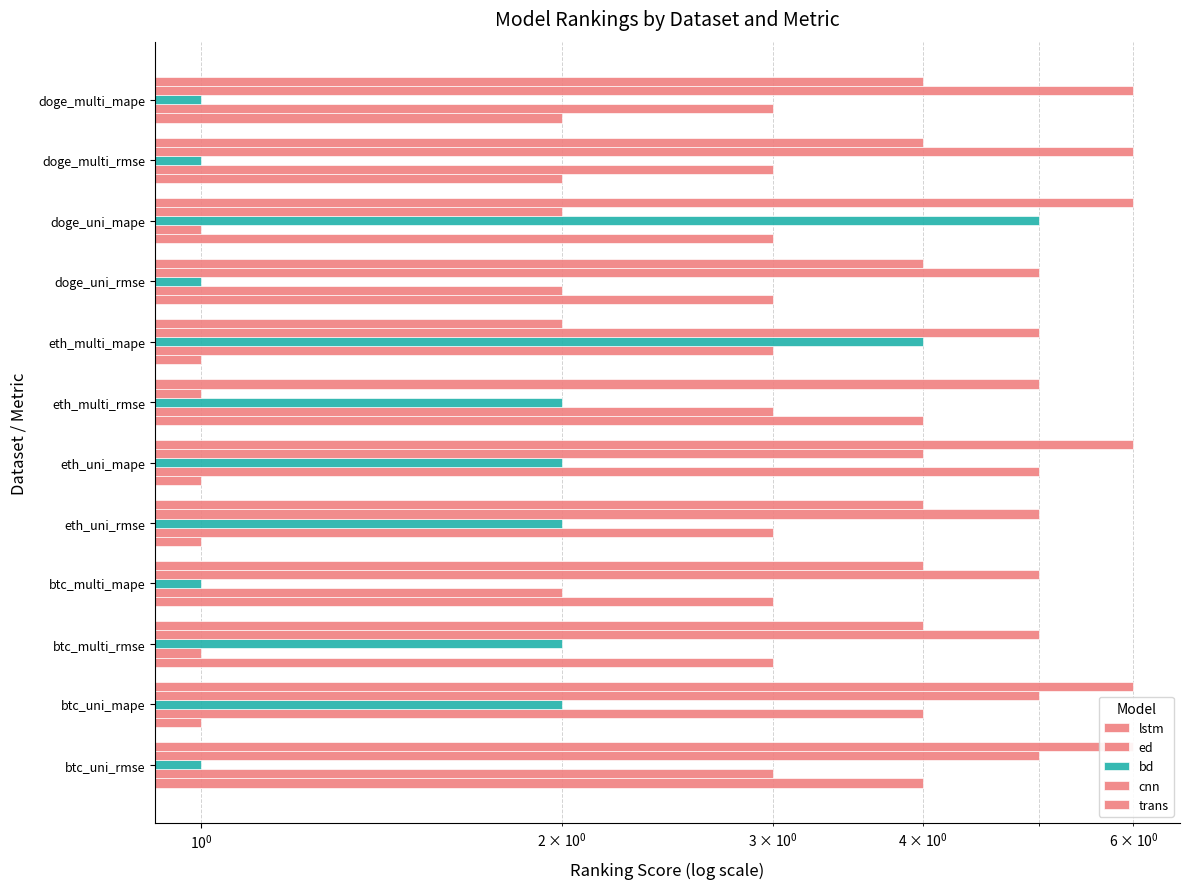

What is the difference between the ed values at doge_uni_rmse and eth_multi_mape?

1